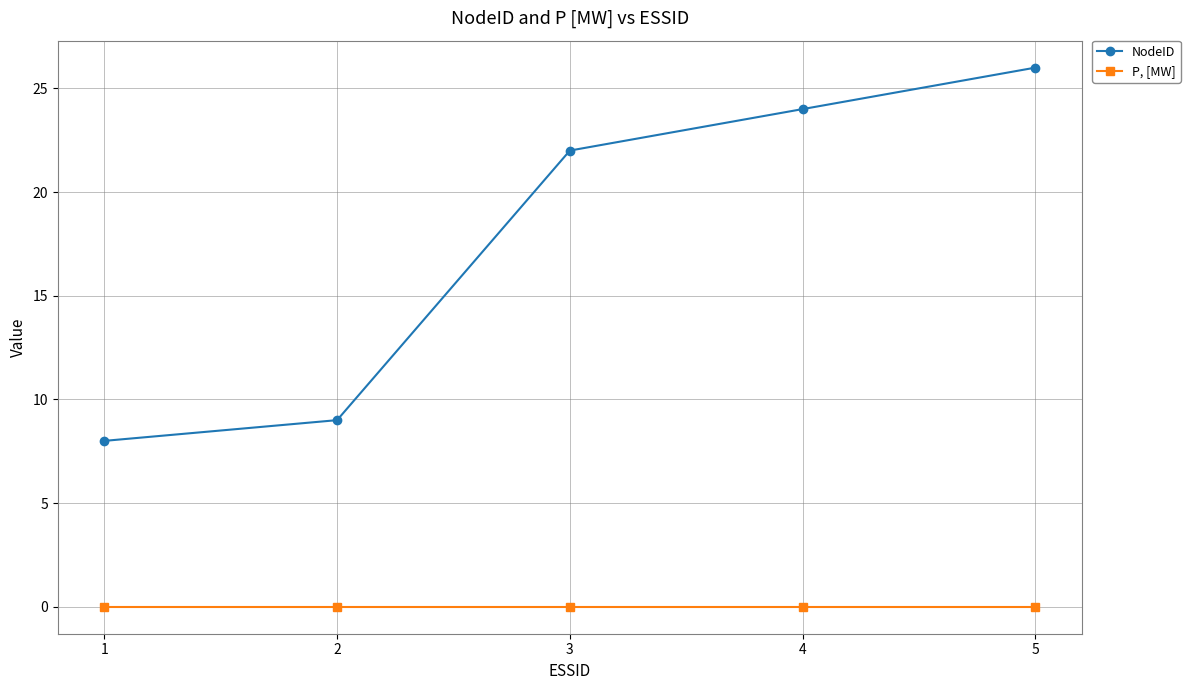

Is the value of NodeID at 5 greater than the value of P, [MW] at 5?

Yes